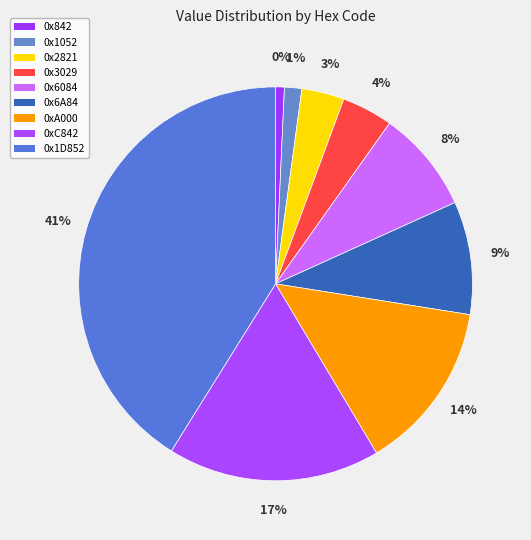

How many slices are in this pie chart?

9